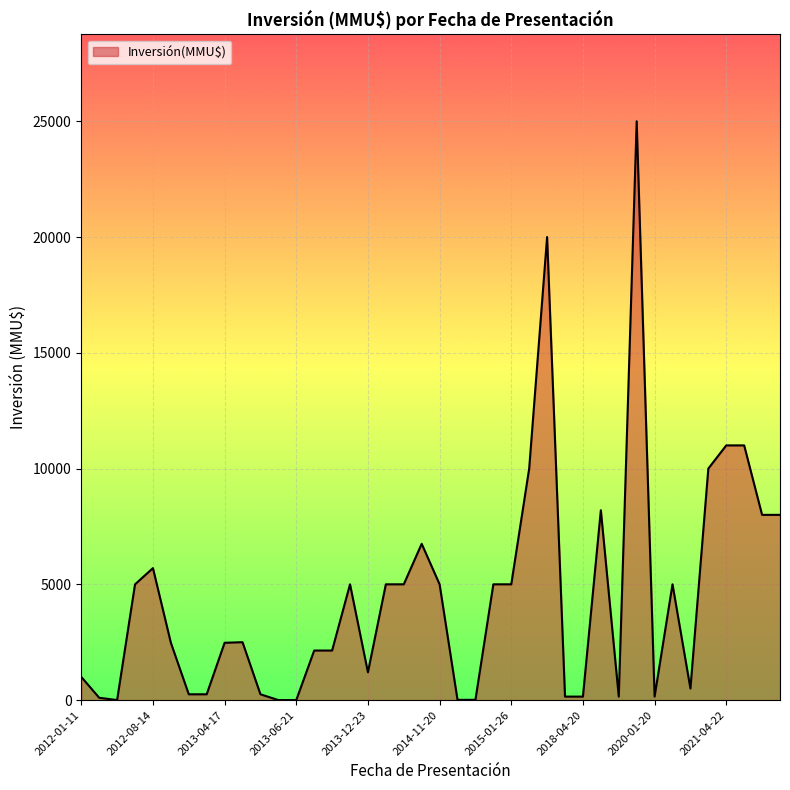

What is the maximum value shown in the chart?

25000